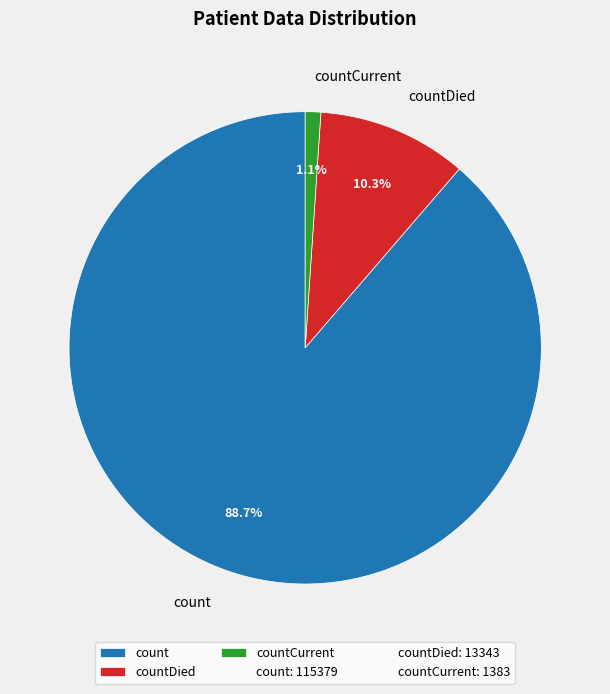

How many segments does this pie chart have?

3